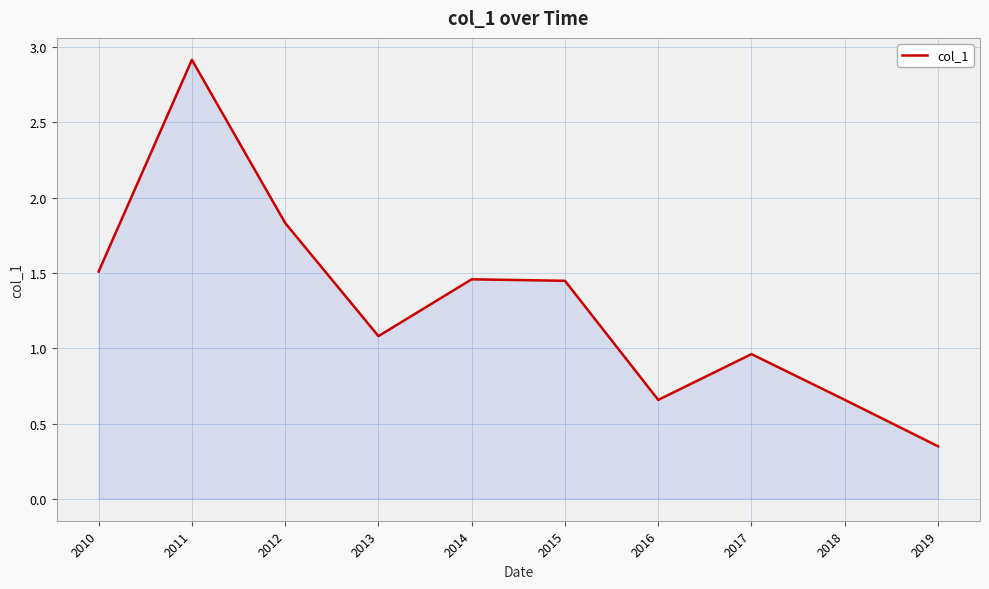

Which label corresponds to the smallest value in the chart?

2019